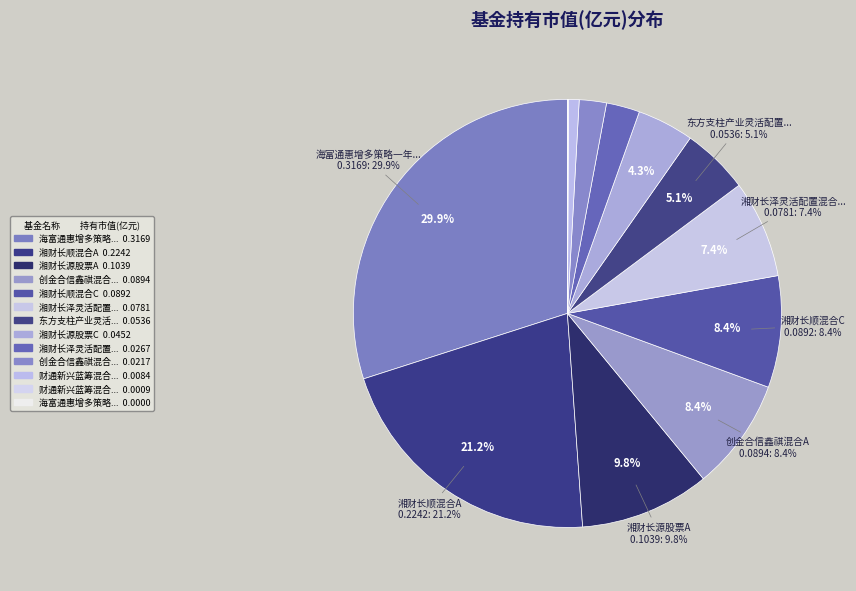

What percentage is the 湘财长顺混合A slice, to the nearest percent?

21%